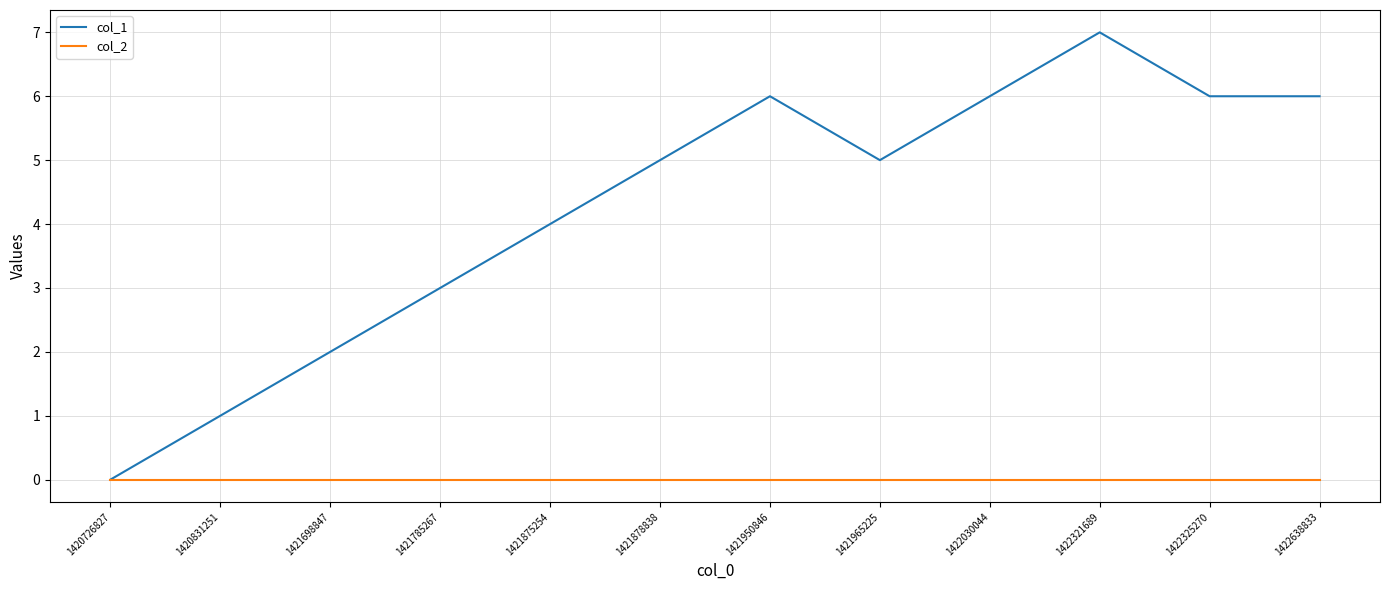

Does the chart display data point markers on the line(s)?

No